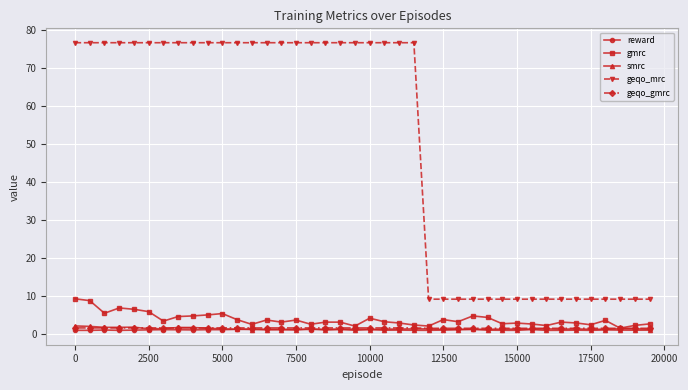

True or false: geqo_mrc and smrc cross at least once.

False